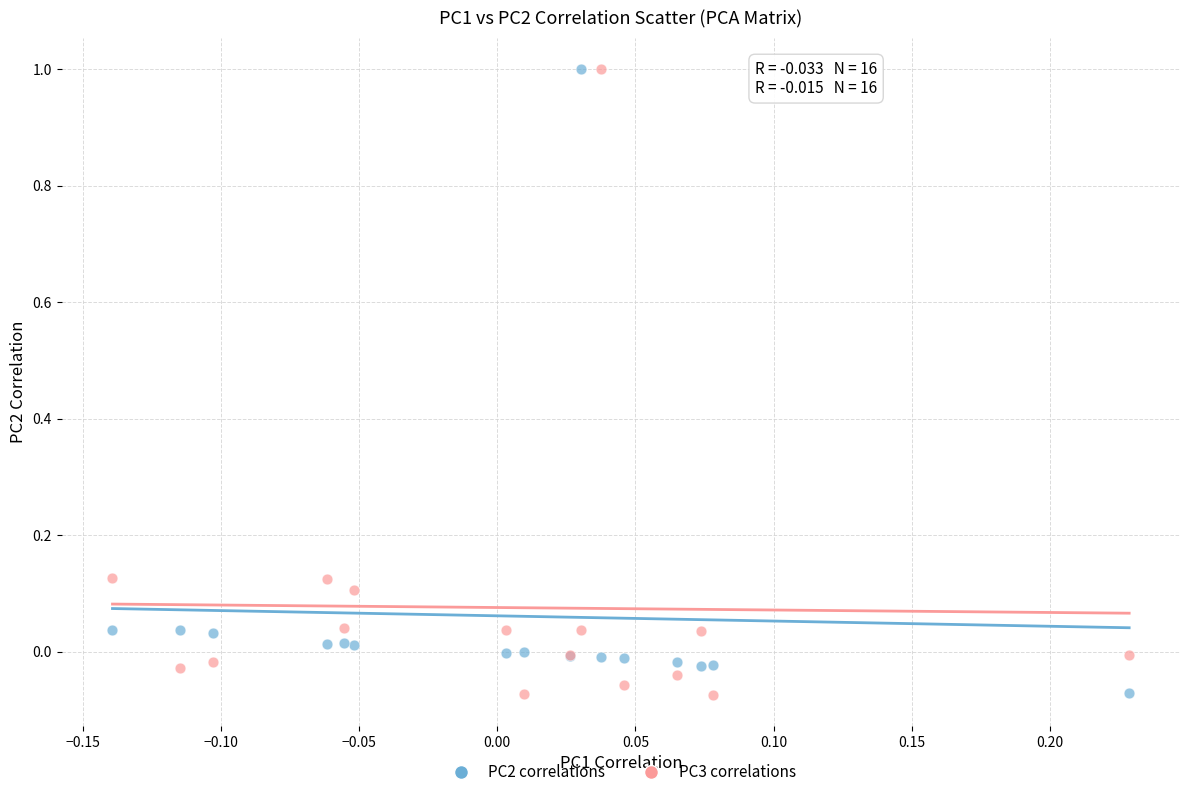

Which series has the largest Y range (max minus min)?

PC3 correlations